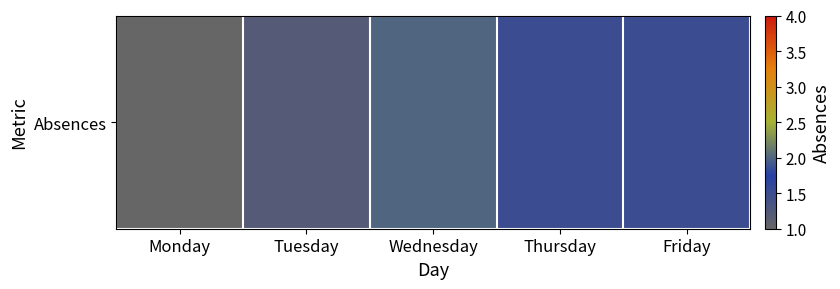

What is the average value?

1.4